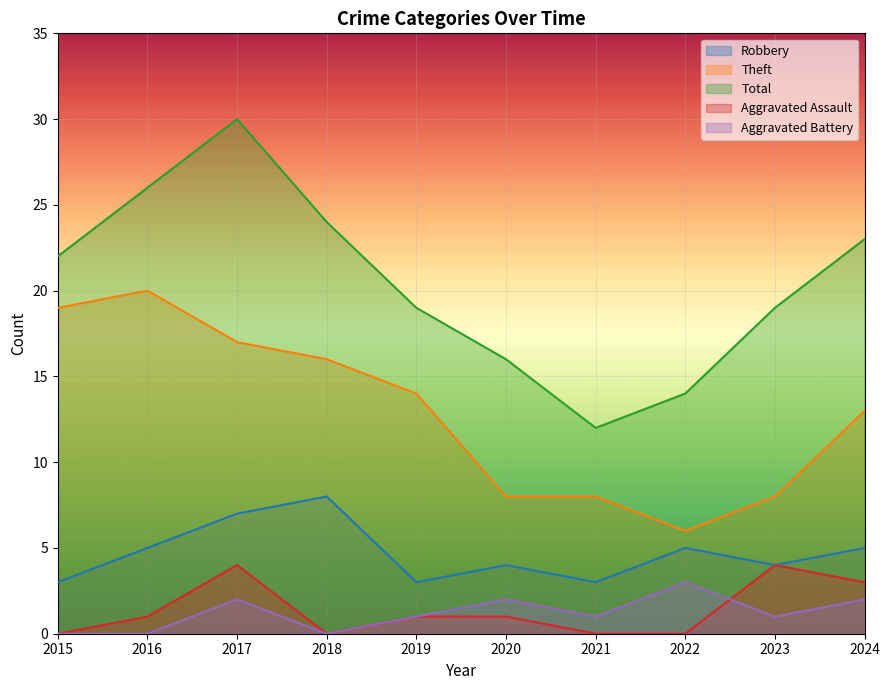

Reading right to left, extract all data points from this chart.

Robbery: 5	4	5	3	4	3	8	7	5	3
Theft: 13	8	6	8	8	14	16	17	20	19
Total: 23	19	14	12	16	19	24	30	26	22
Aggravated Assault: 3	4	0	0	1	1	0	4	1	0
Aggravated Battery: 2	1	3	1	2	1	0	2	0	0